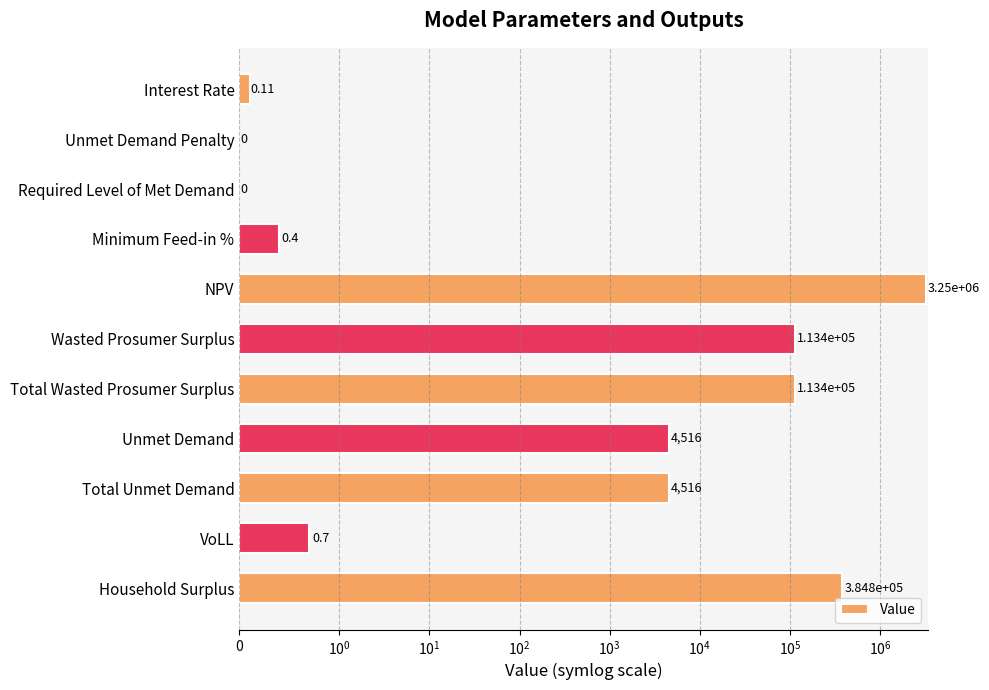

How many positive values are there?

9